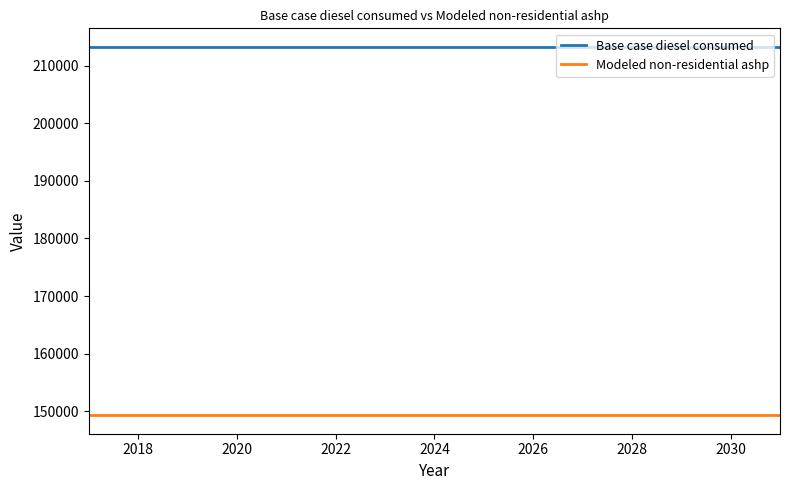

True or false: Modeled non-residential ashp and Base case diesel consumed intersect in this chart.

False